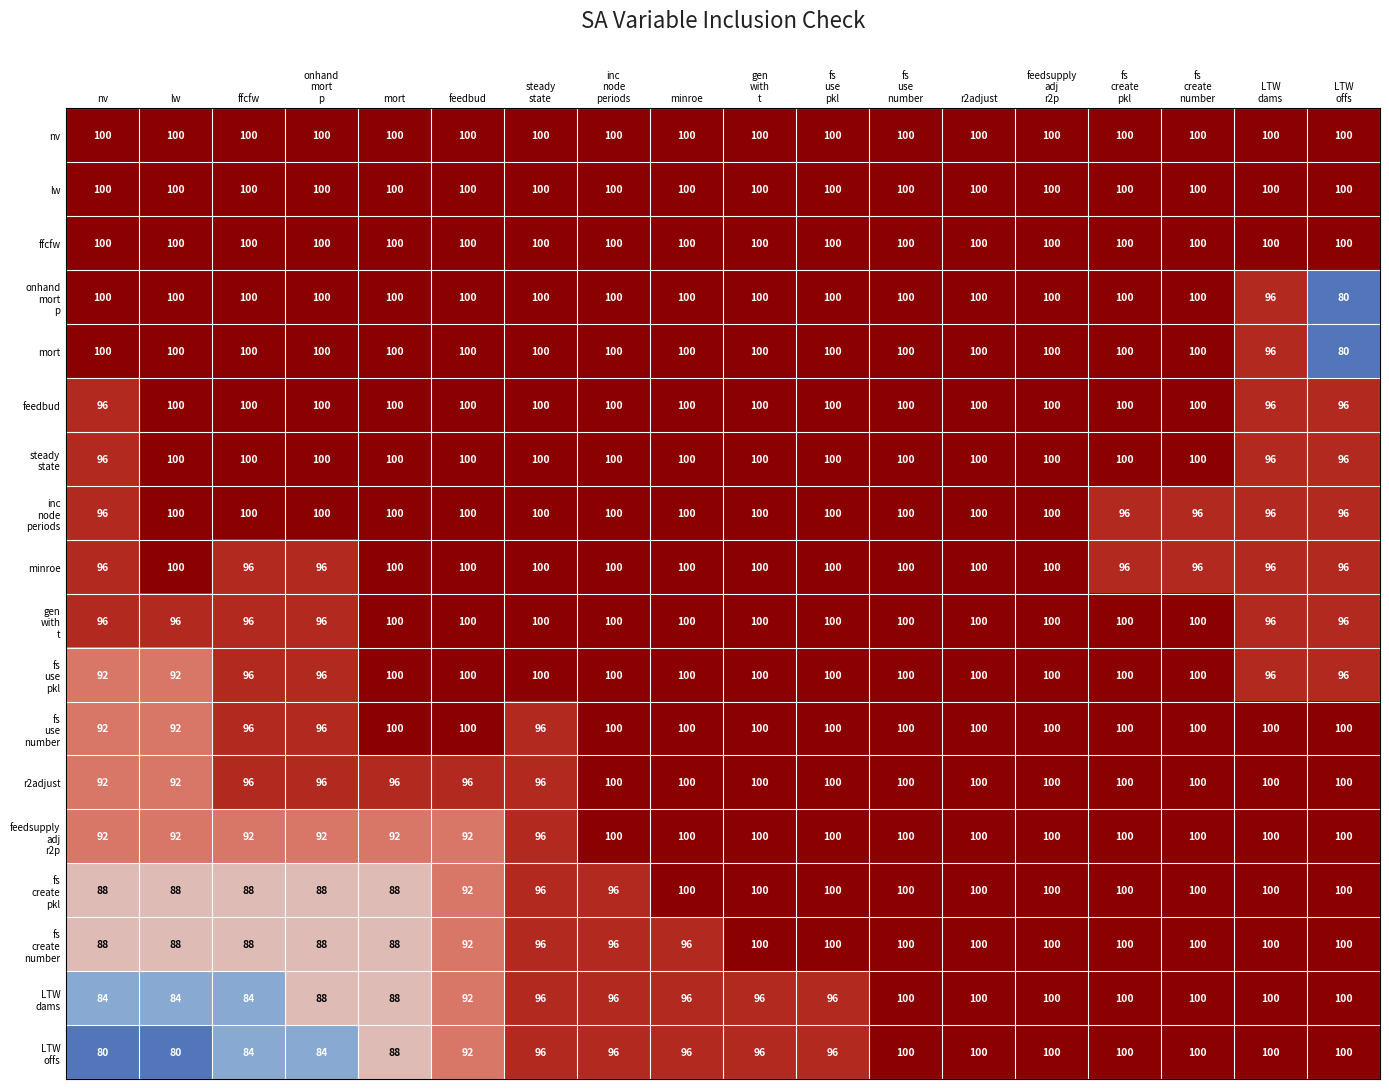

What is the minimum value shown in the chart?

80